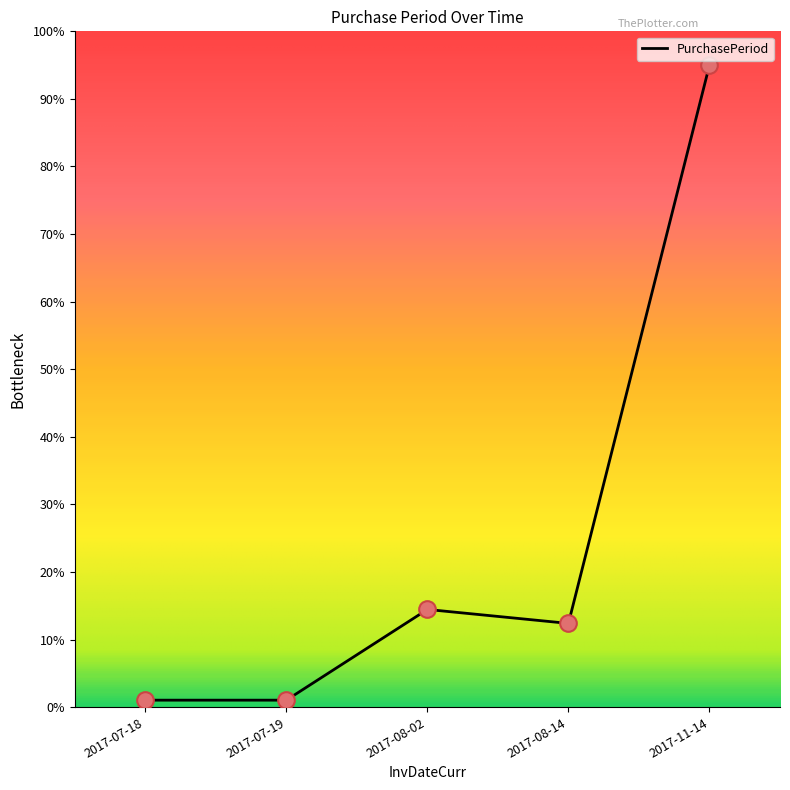

Approximately how many times larger is the value at 2017-11-14 compared to 2017-08-02?

6.6